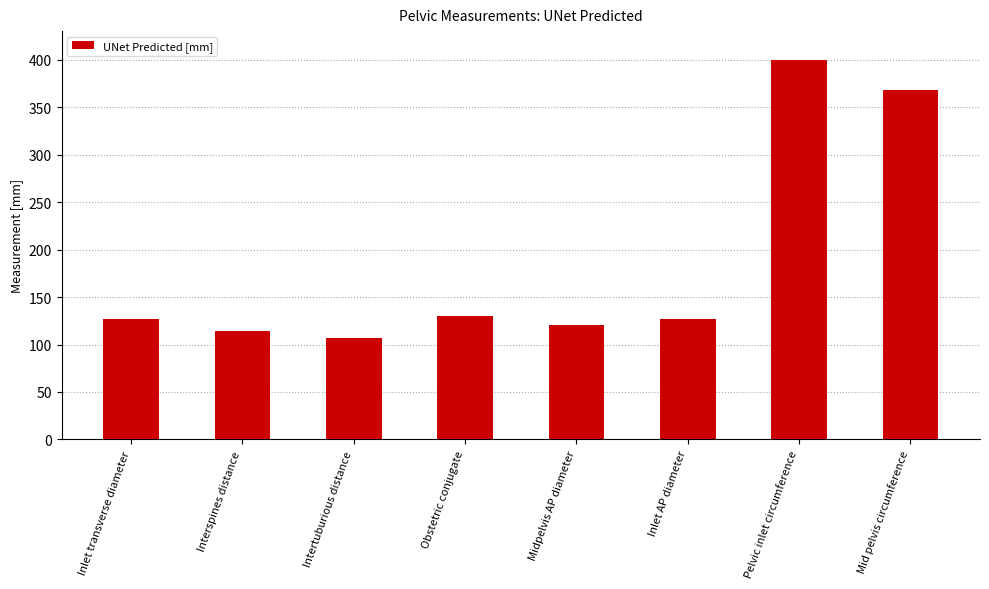

How many values are below 127?

3